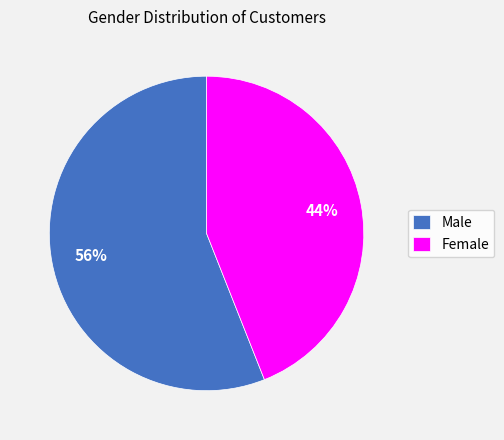

True or false: Female accounts for 56% of the total.

False